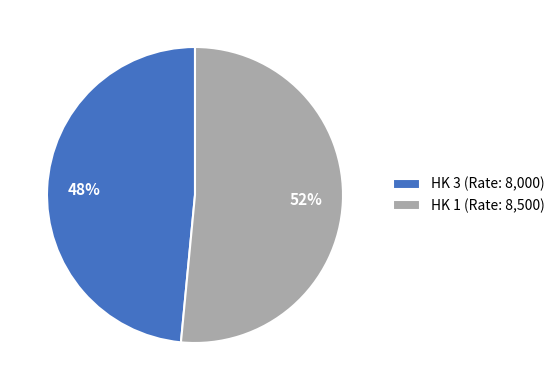

Count the number of slices in the pie.

2